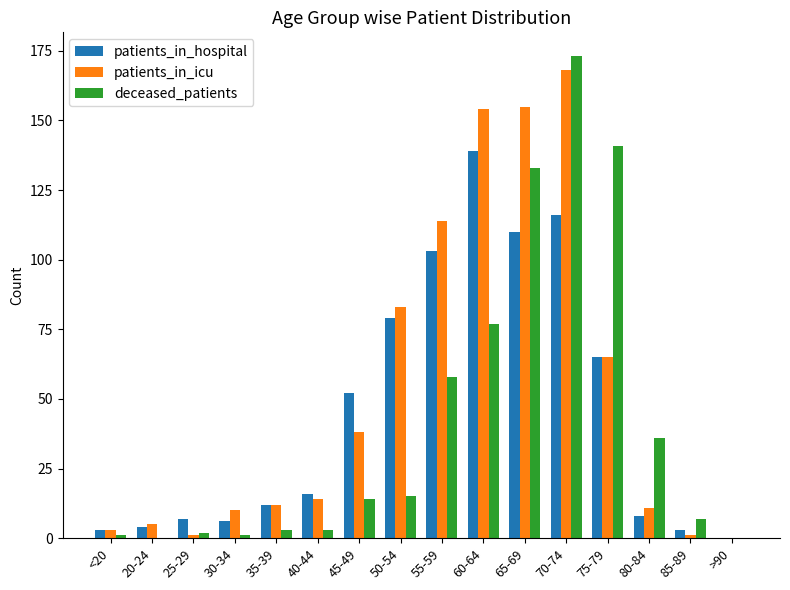

What is the maximum value for deceased_patients?

173